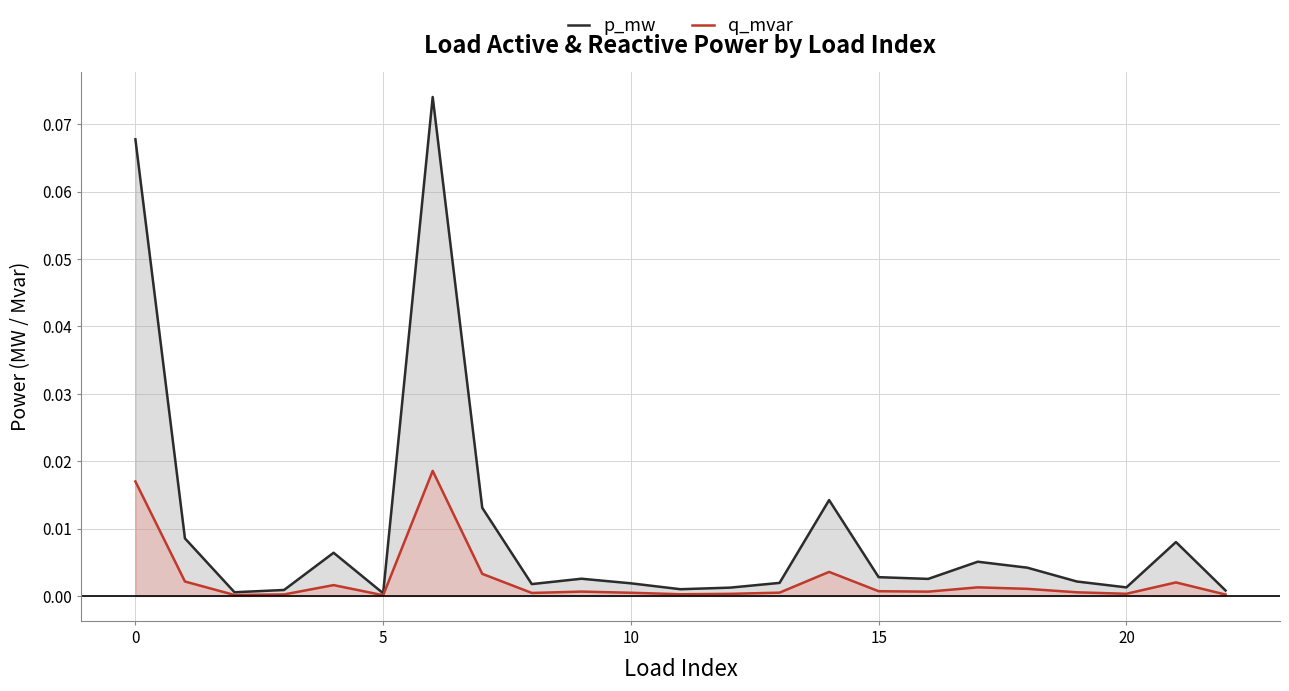

Which series has the widest spread of values?

p_mw